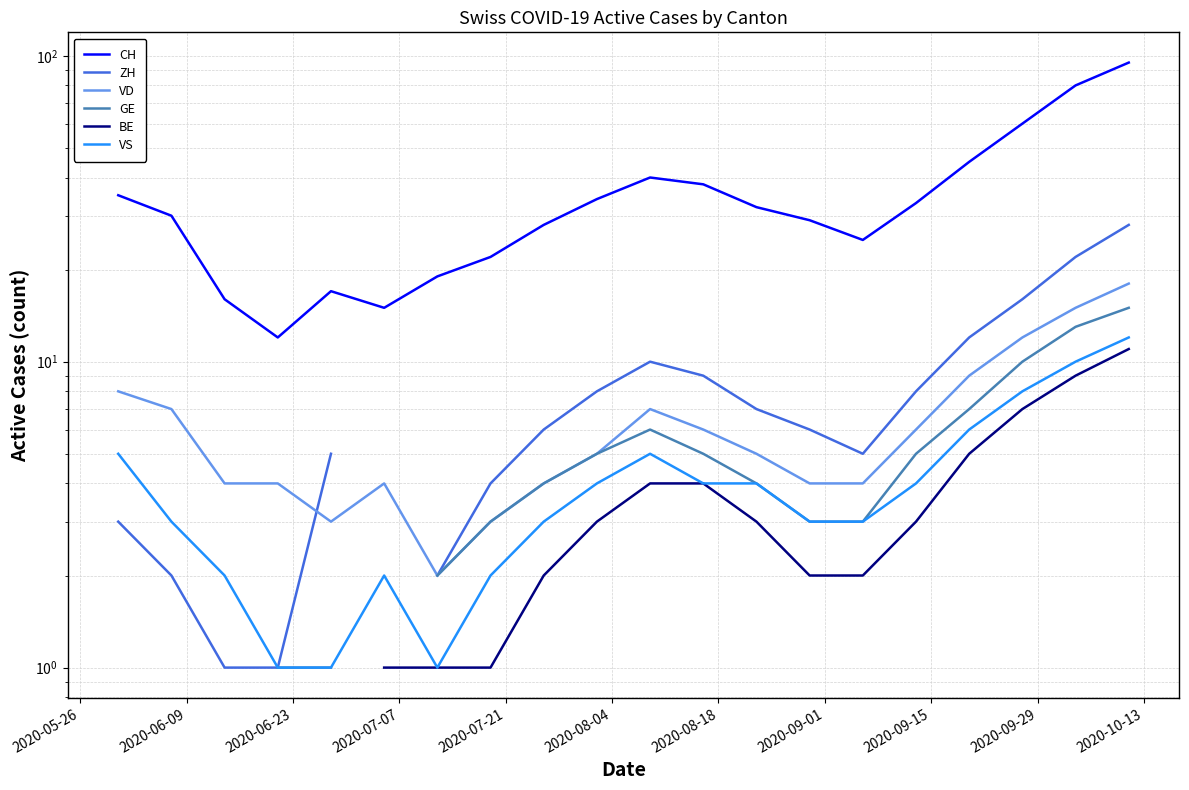

At 2020-06-23, list the series in order from smallest to largest.

ZH, VS, VD, CH, GE, BE